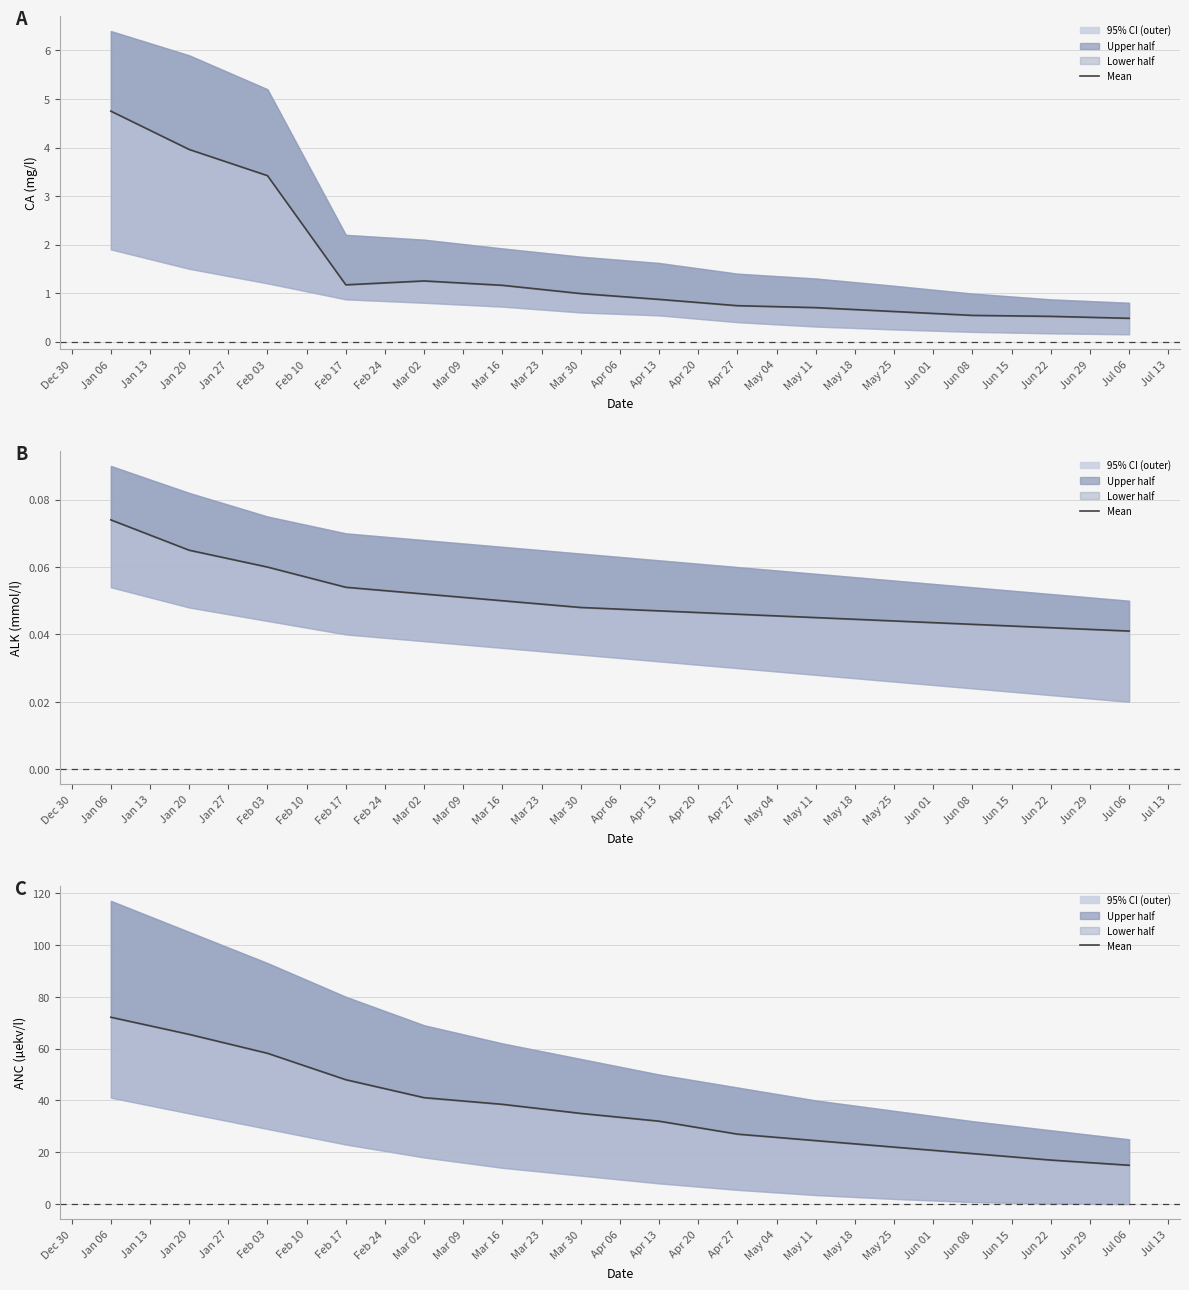

How many data points are above 35?

6